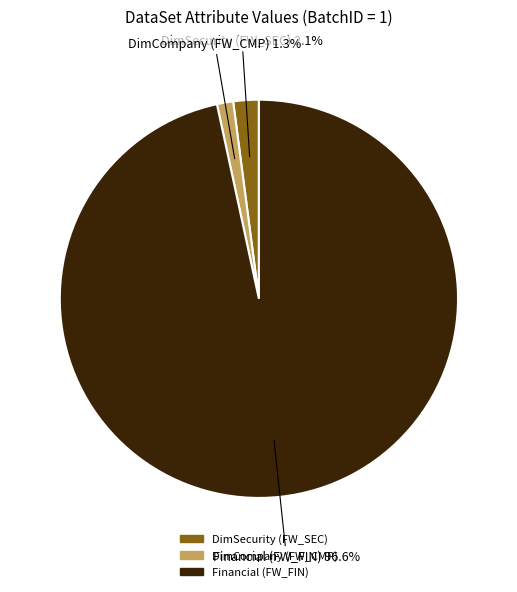

What percentage is the DimCompany (FW_CMP) slice, to the nearest percent?

1%